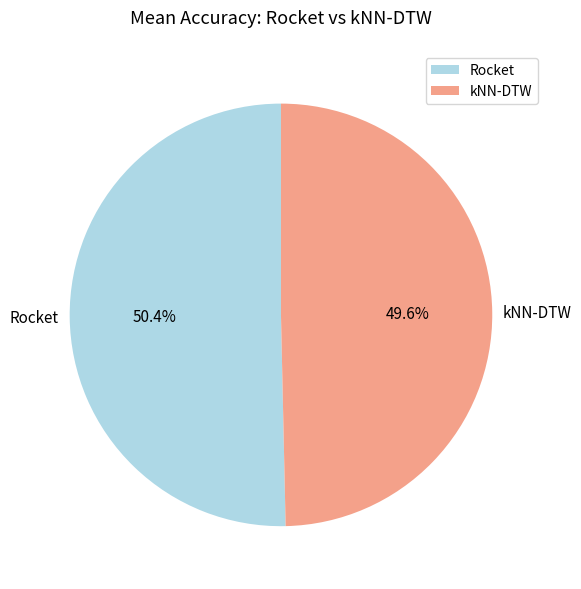

What is the total percentage of Rocket and kNN-DTW?

100.0%